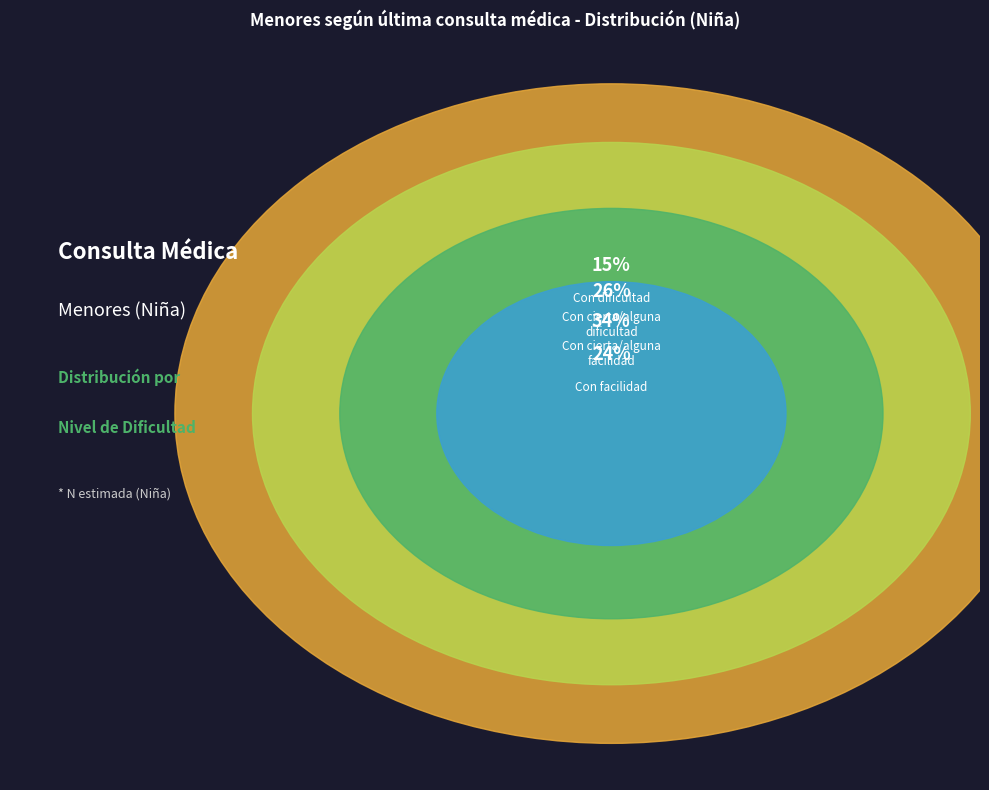

Is there any slice that represents more than half of the pie?

No